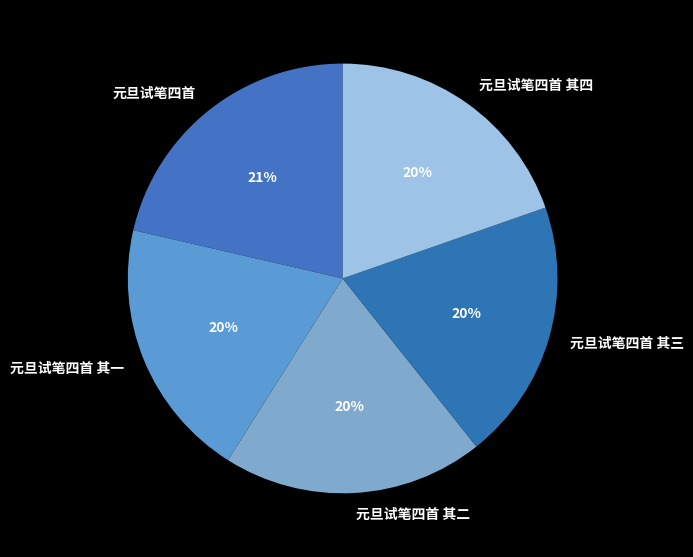

The 元旦试笔四首 其二 slice represents 12% of the pie. True or false?

False